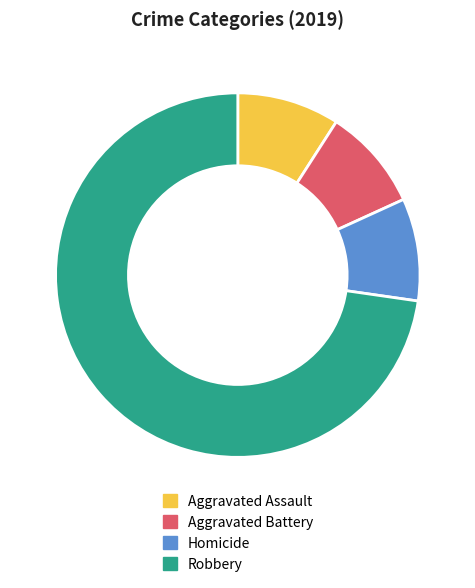

Does any single category account for the majority?

Yes